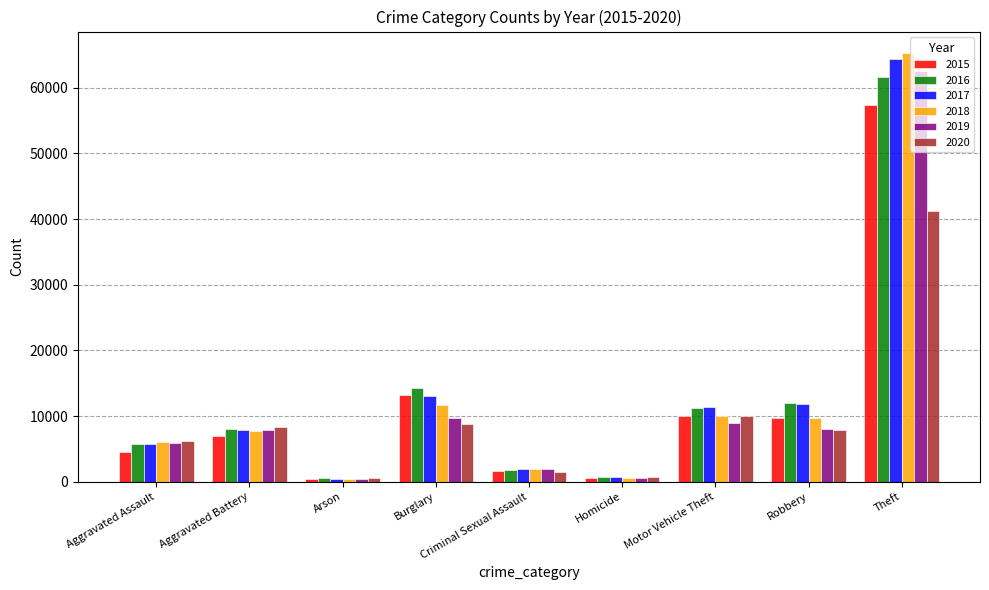

Read the 2018 value at Burglary.

11746